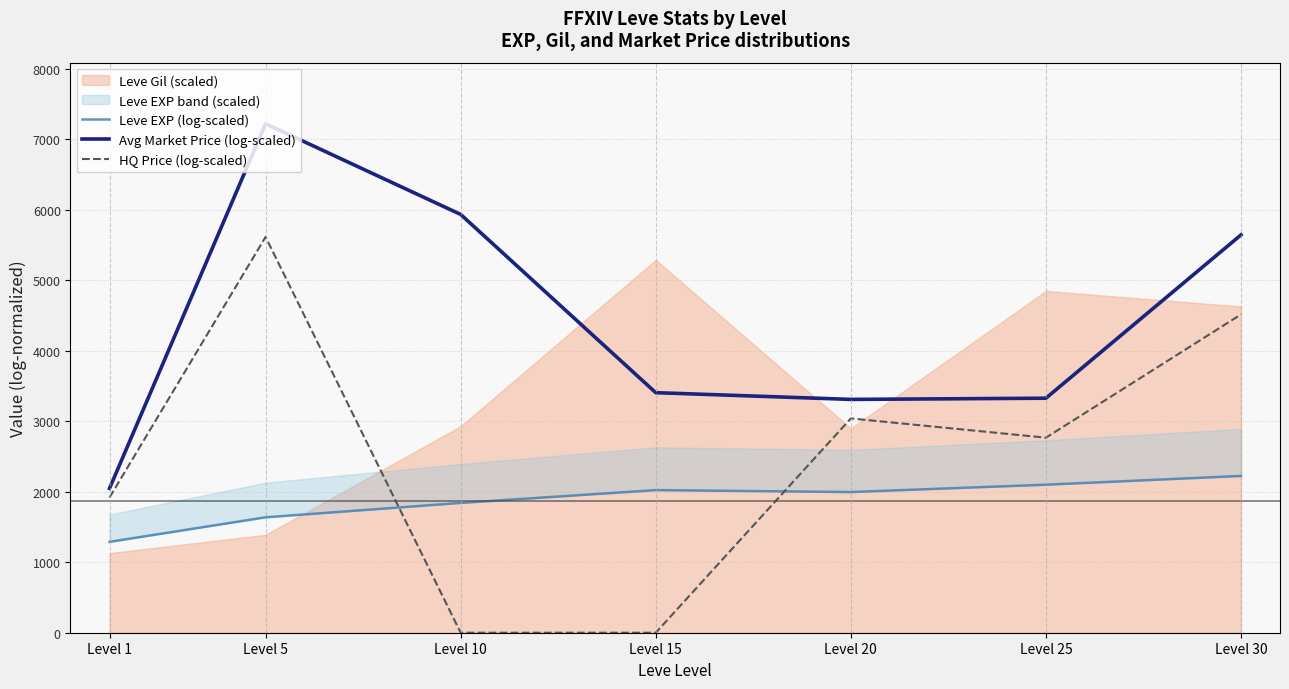

Which series has the largest total across all categories?

Avg Market Price (log-scaled)